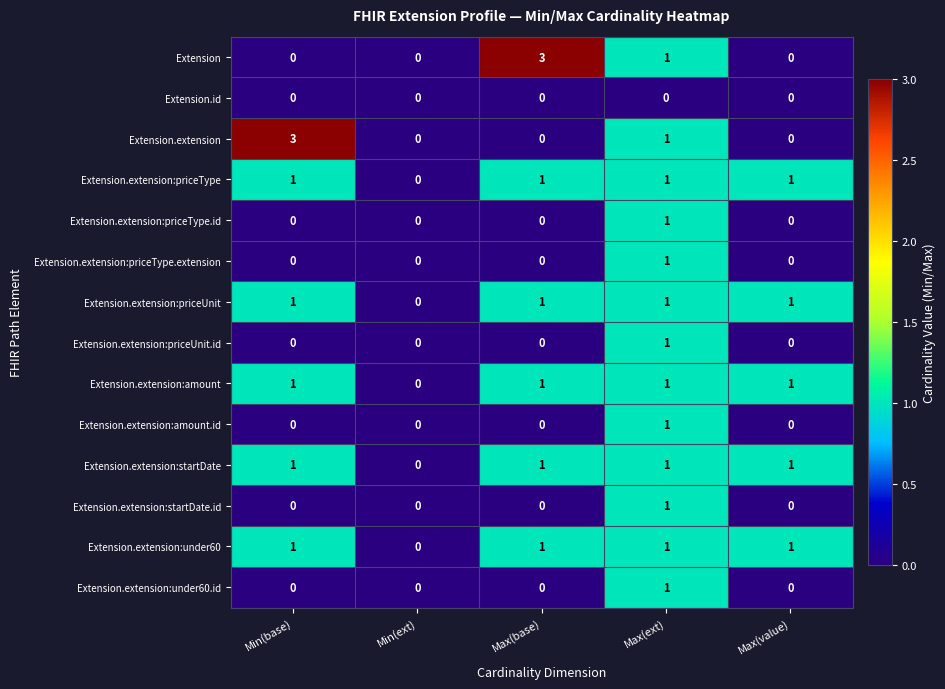

What is the difference between the highest and lowest values at Min(base)?

3